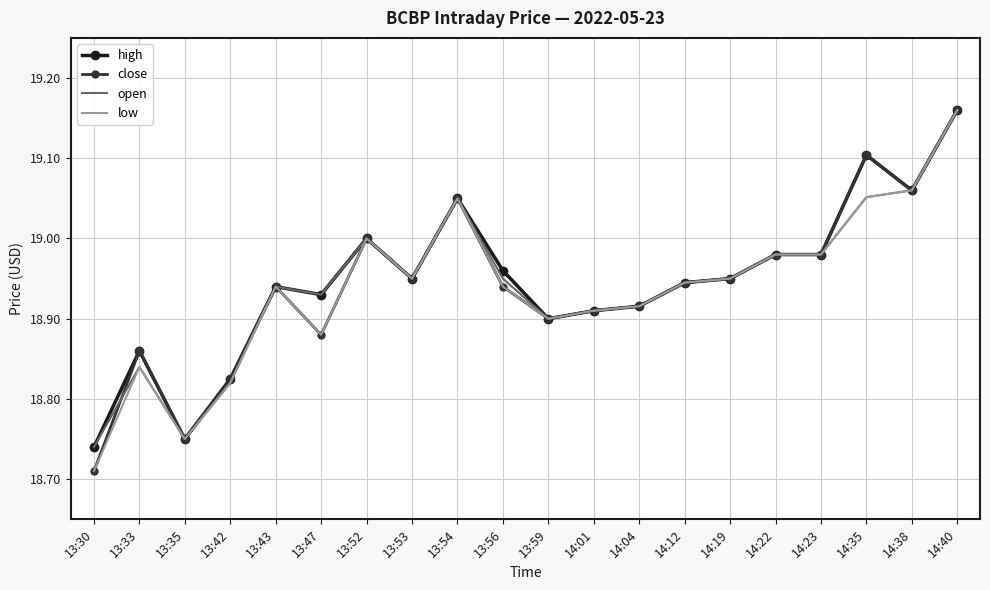

At which label is close closest to 18?

13:30